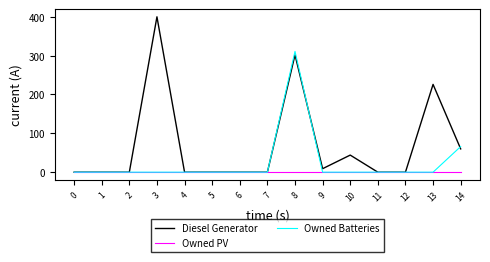

Rank the series by their maximum value, from highest to lowest.

Diesel Generator, Owned Batteries, Owned PV